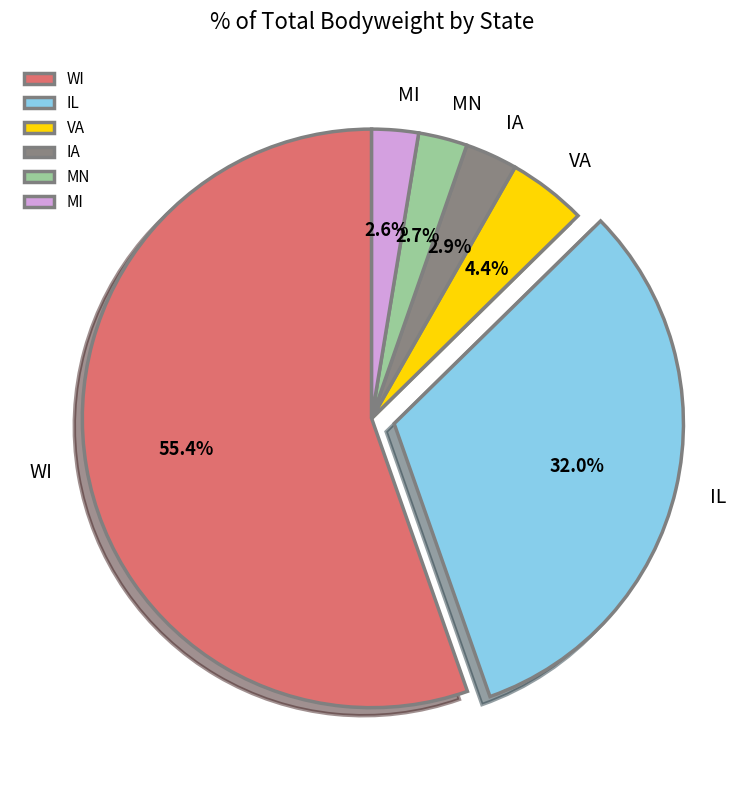

How many segments does this pie chart have?

6